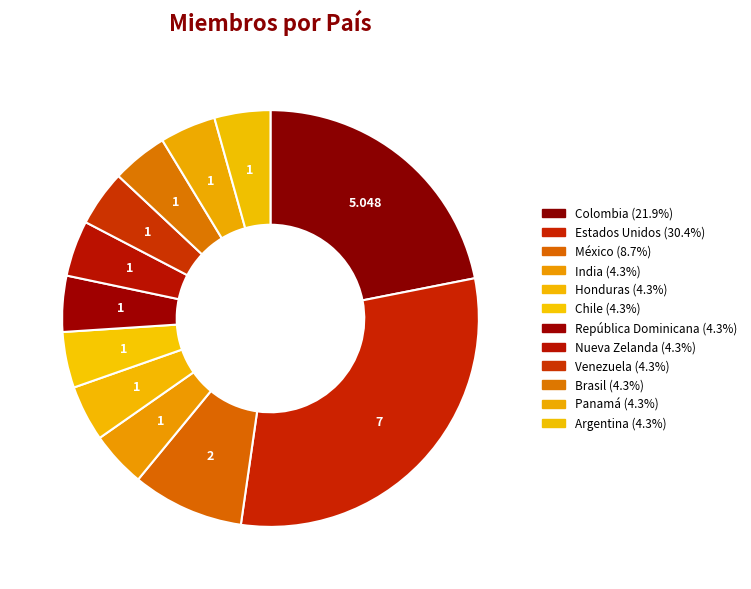

True or false: Brasil accounts for 4% of the total.

True